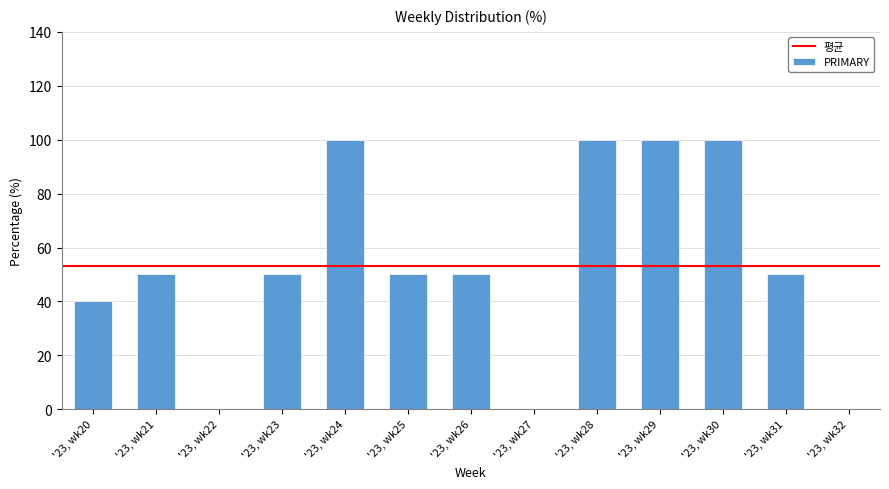

True or false: the data shows 50 at '23, wk23.

True